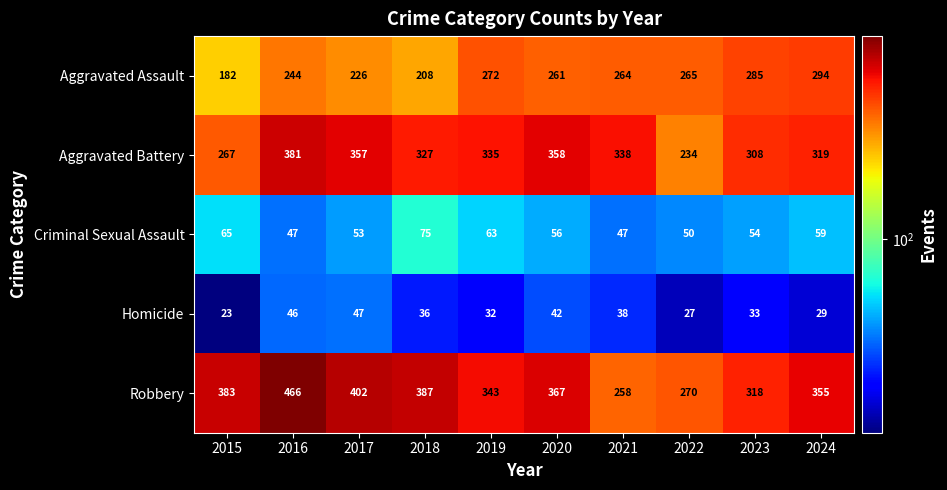

How many series are shown in this chart?

5